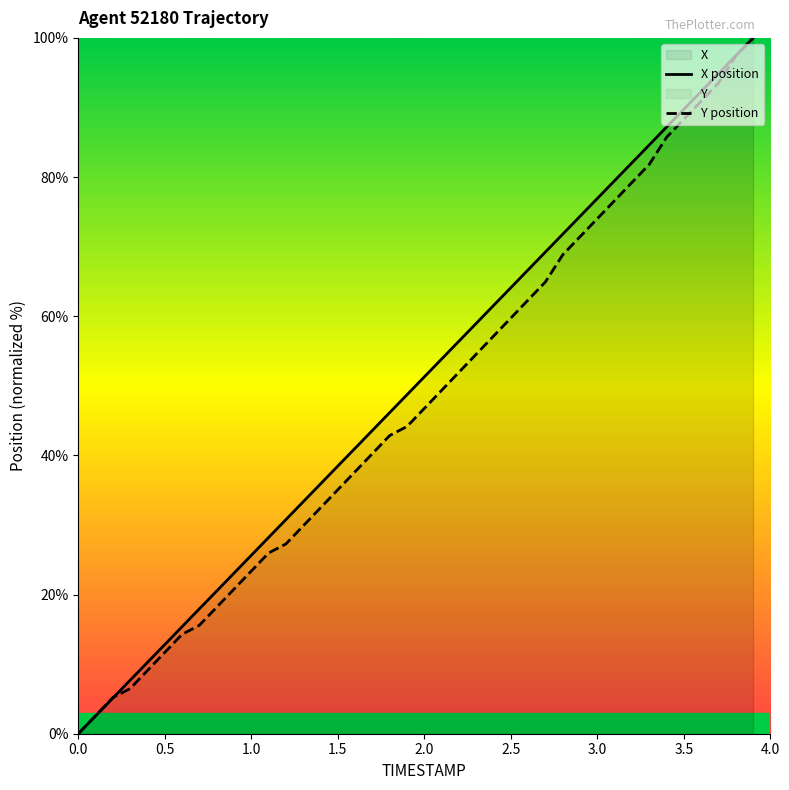

What is the sum of all Y values?

1897.4